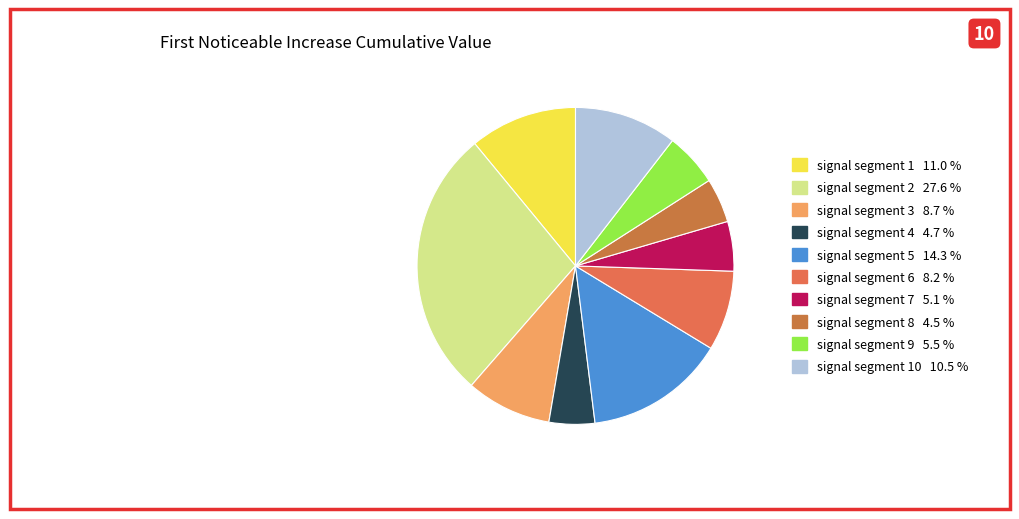

How many segments does this pie chart have?

10